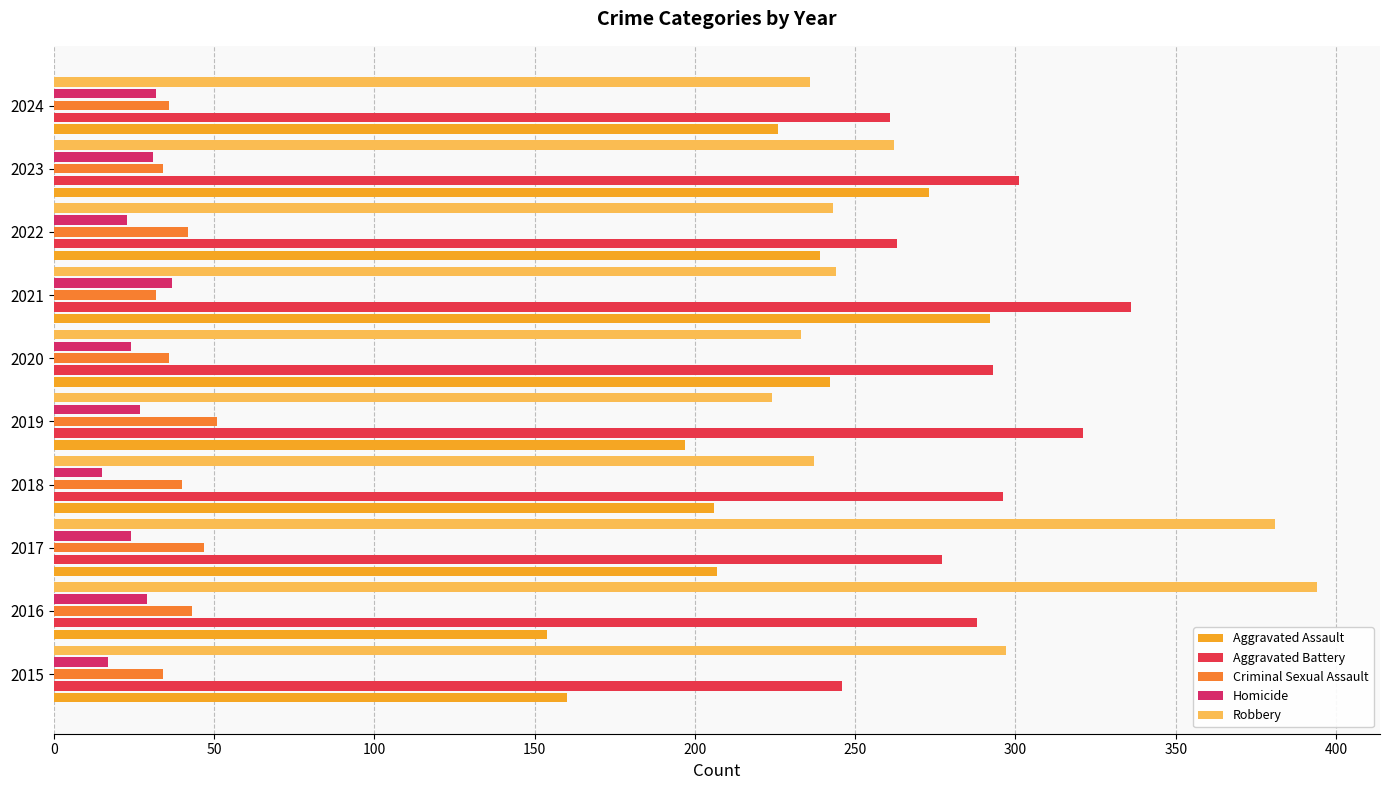

What is the value of the Aggravated Assault bar at the 7th from the left?

292